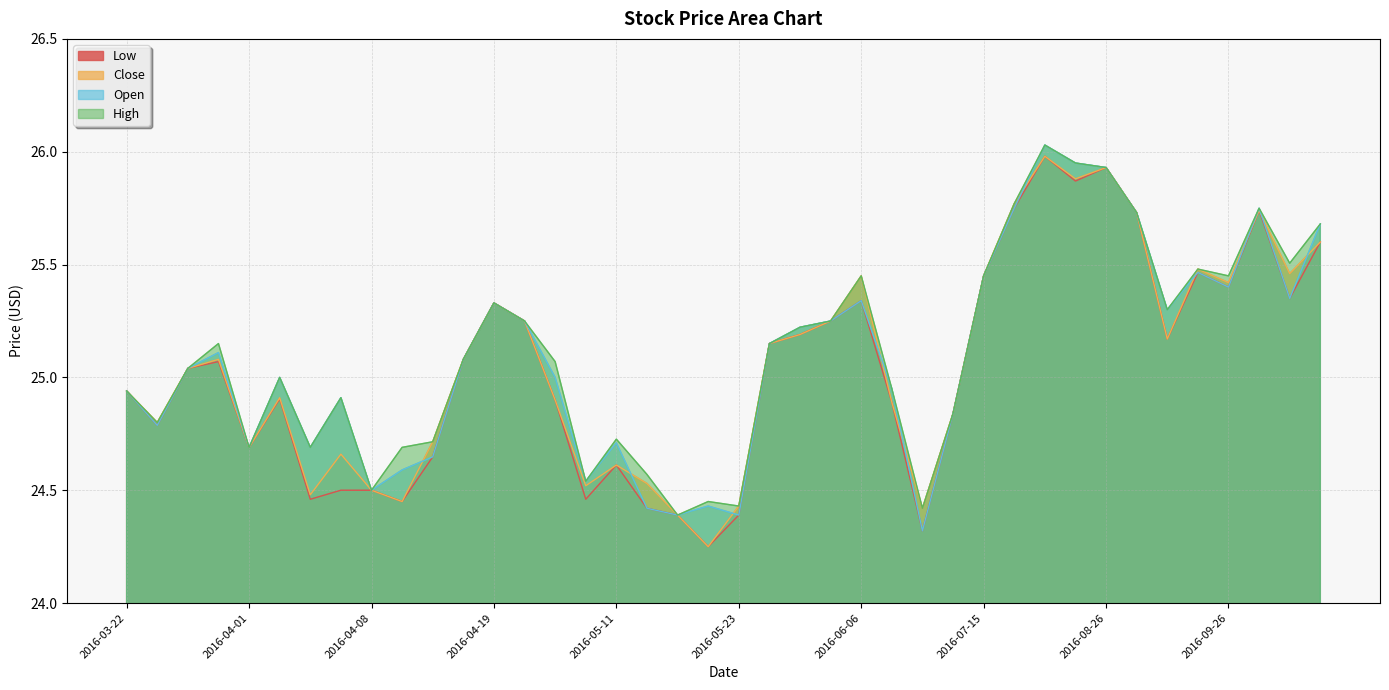

After their last crossing, which series has the higher values: Close or Open?

Open